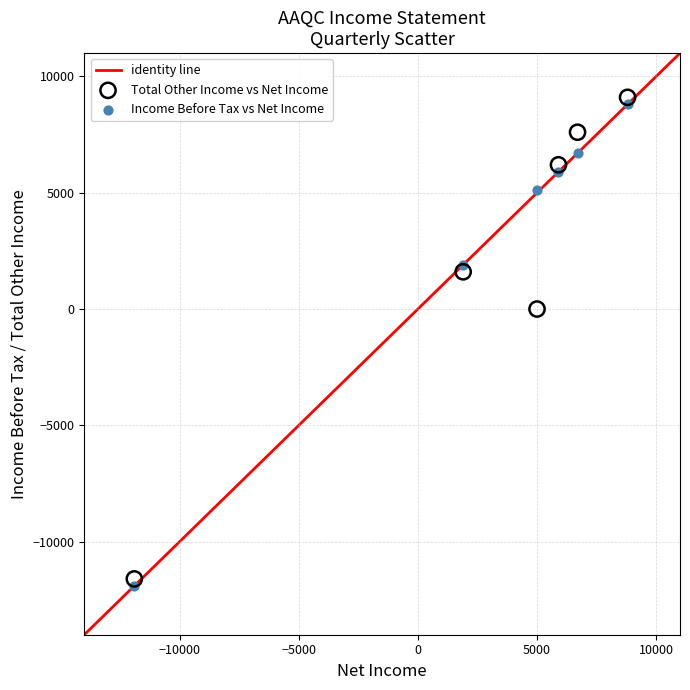

Across all data points, what is the average X value?

2733